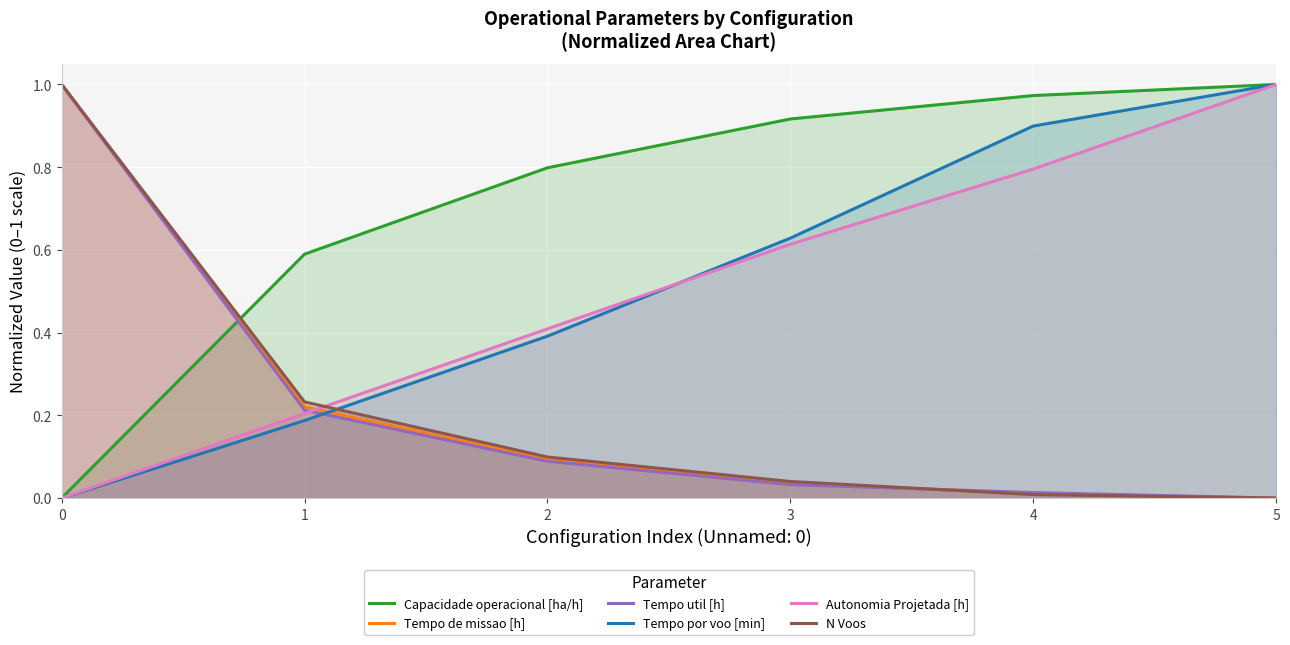

True or false: Capacidade operacional [ha/h] has more than 1 points higher than both neighbors.

False